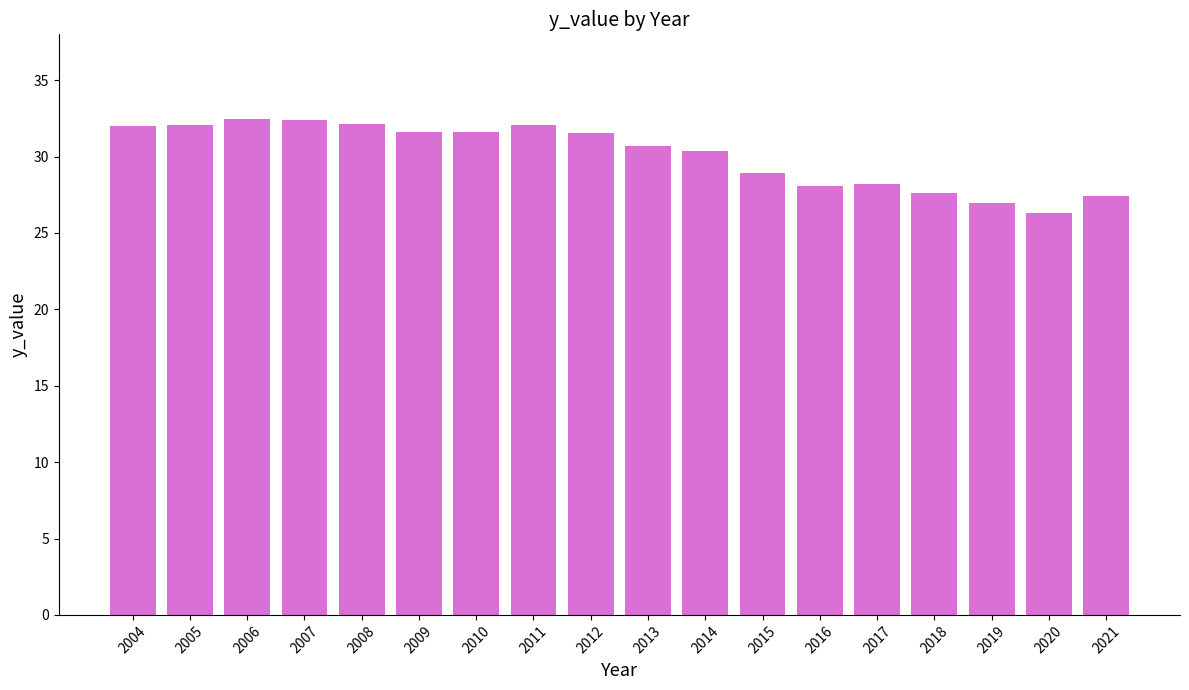

What value does the data have at 2011?

32.1